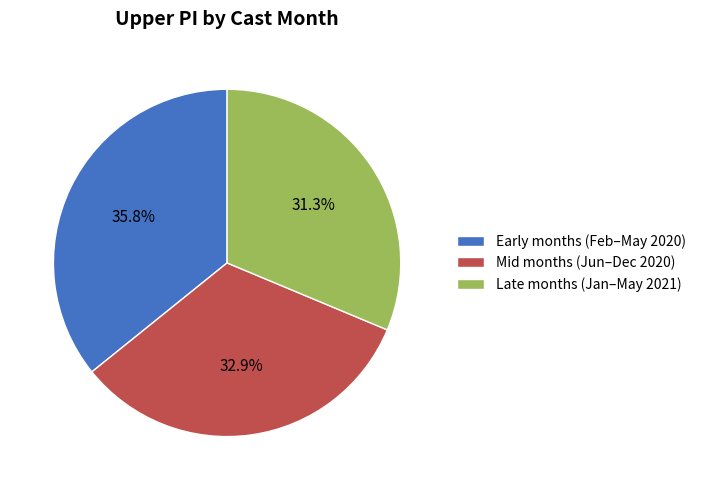

How much of the chart is everything except Late months (Jan–May 2021)?

68.7%